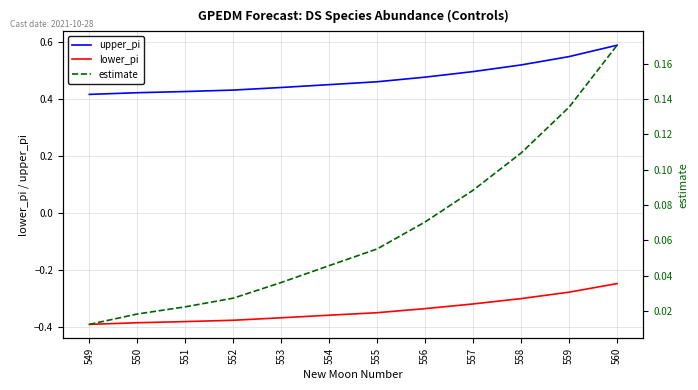

Between 551 and 556, which is larger?

556